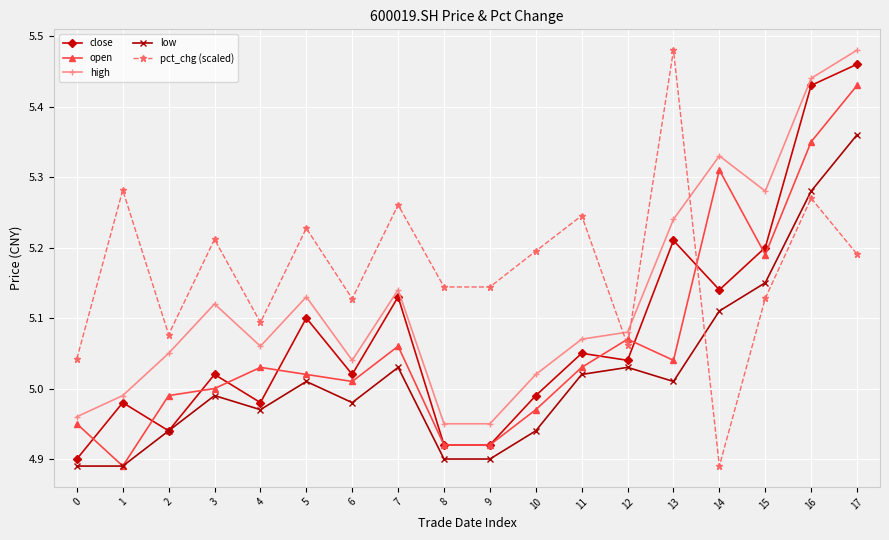

Where is the first local maximum for high?

3